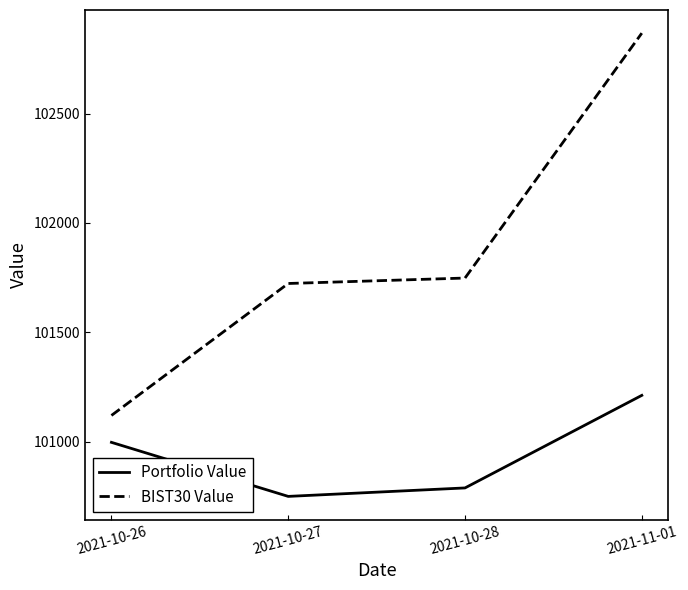

True or false: BIST30 Value has more than 1 points higher than both neighbors.

False